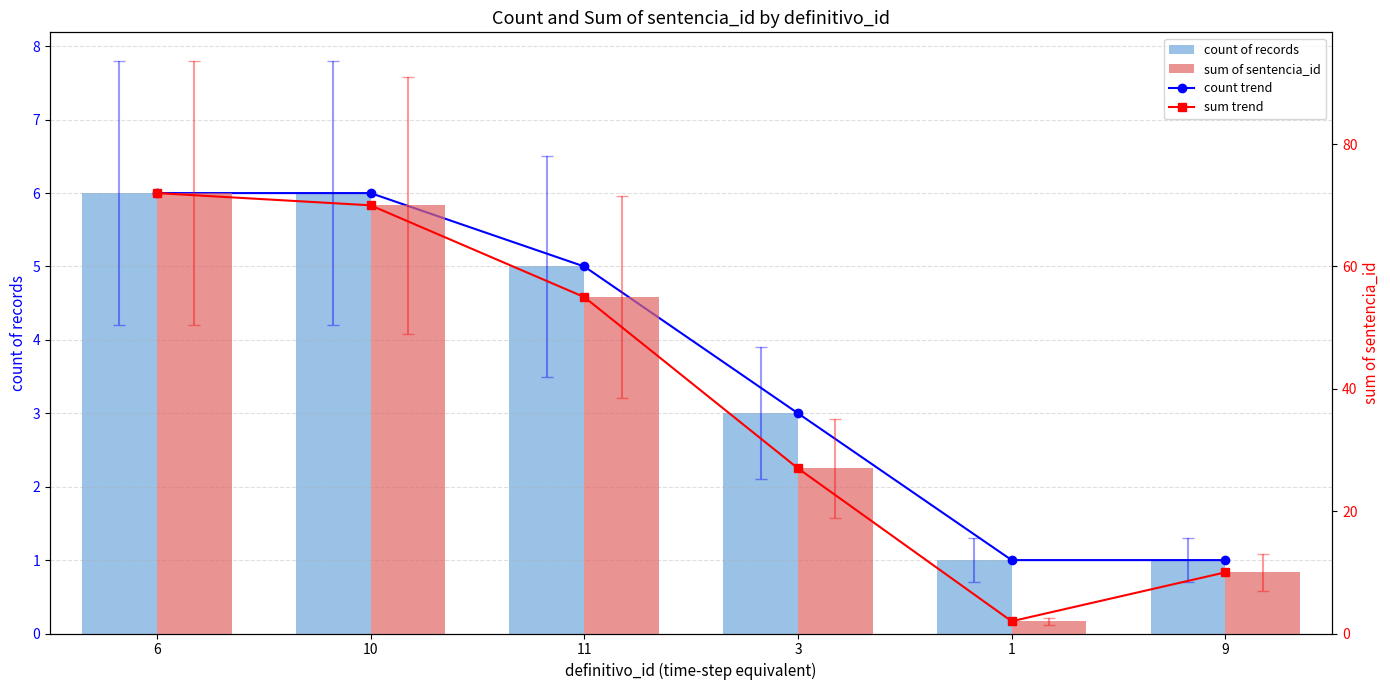

Which series has the widest spread of values?

sum trend